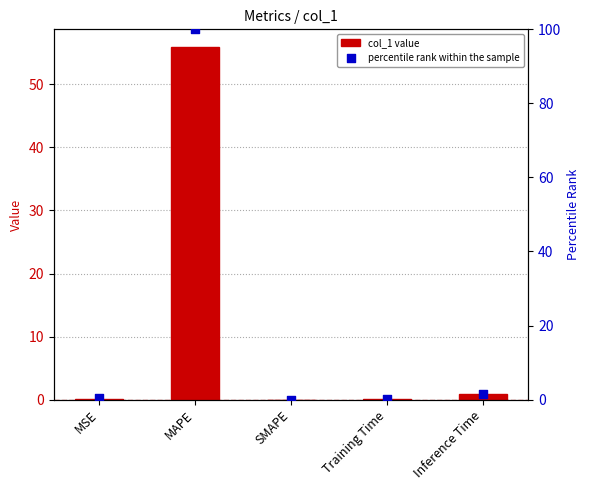

What are all the series names shown in the legend?

col_1 value, percentile rank within the sample